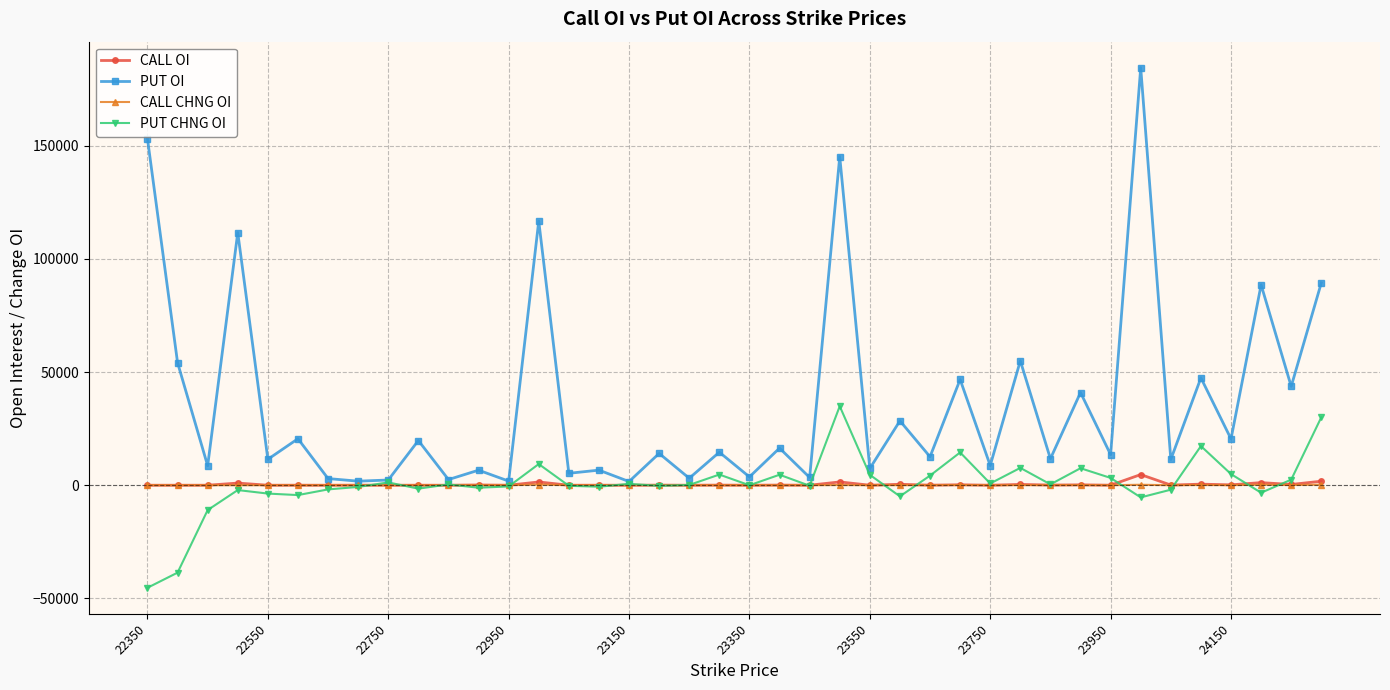

What is the minimum value shown in the chart?

-45319